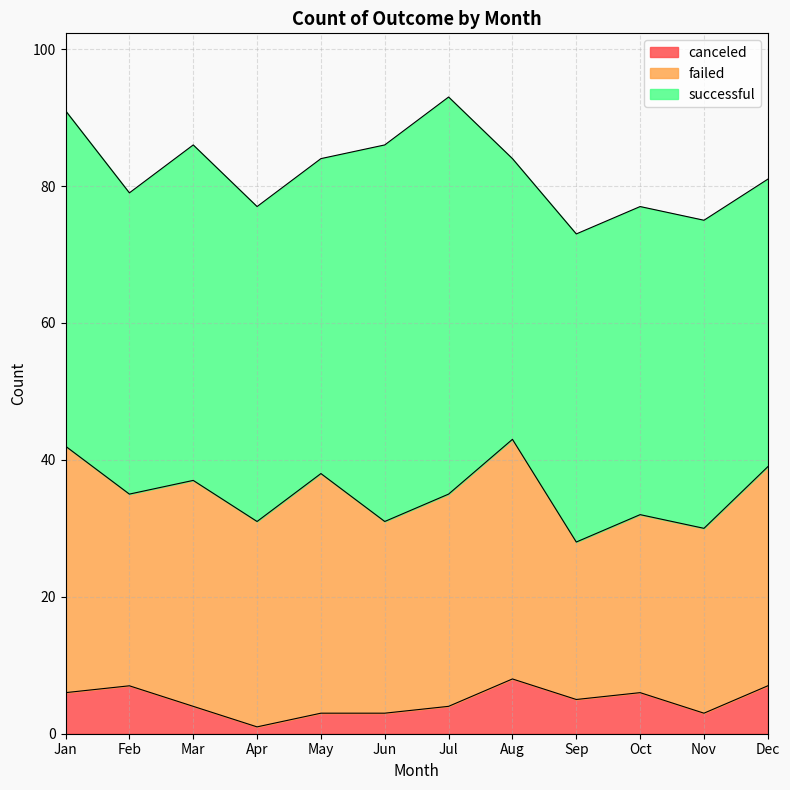

Reading right to left, extract all data points from this chart.

successful: 42	45	45	45	41	58	55	46	46	49	44	49
failed: 32	27	26	23	35	31	28	35	30	33	28	36
canceled: 7	3	6	5	8	4	3	3	1	4	7	6